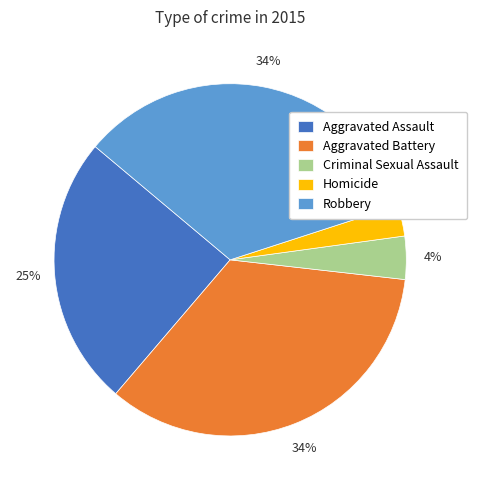

To the nearest percent, what is the difference between the Aggravated Assault and Robbery slice percentages?

9%